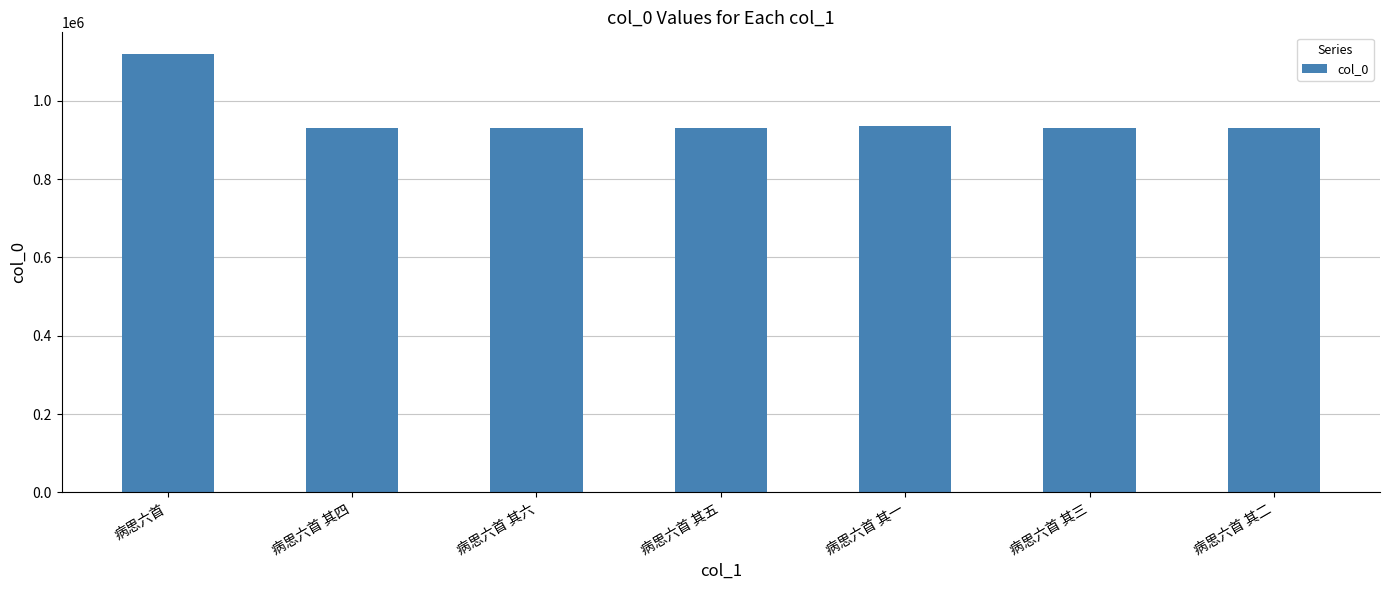

What position from the right is 病思六首 其二?

1